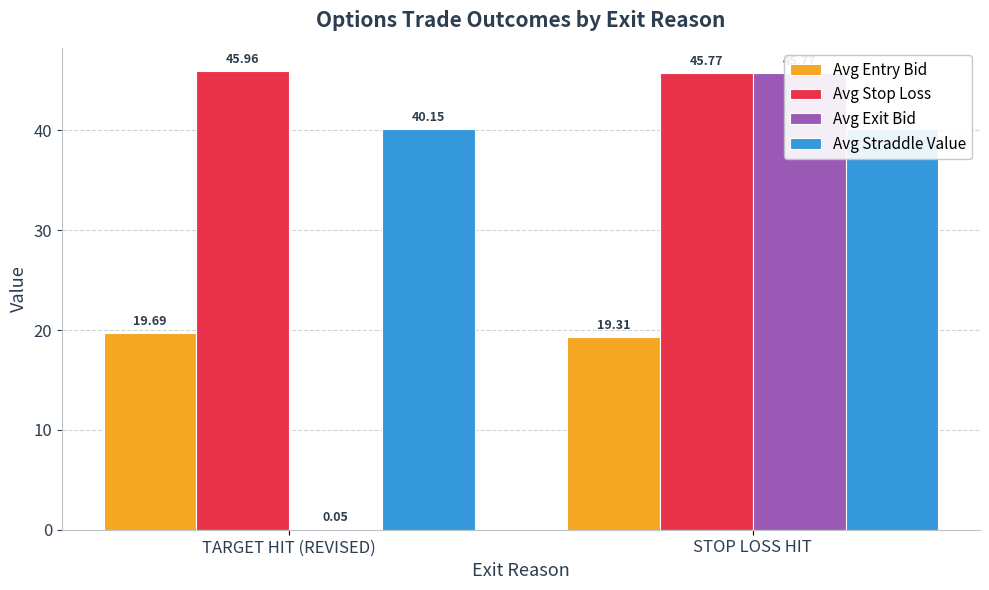

What is the lowest value of the Avg Entry Bid series?

19.3